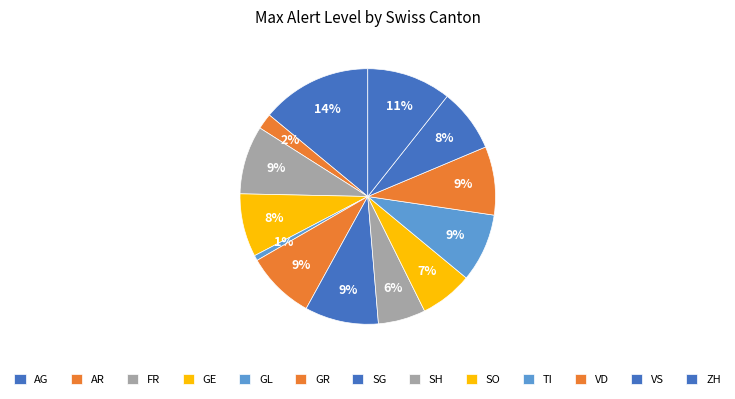

How many segments does this pie chart have?

13